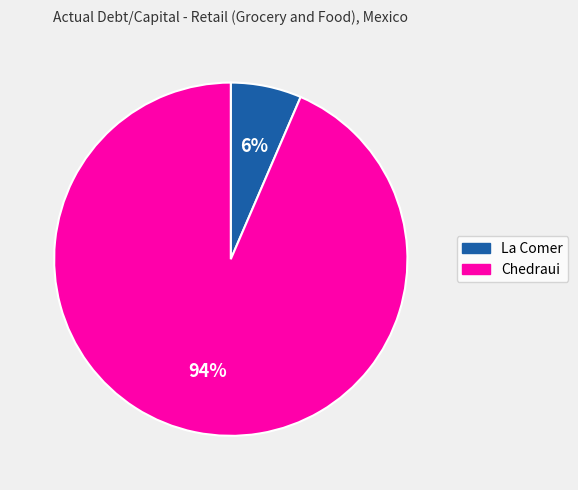

To the nearest percent, what is the average slice percentage?

50%